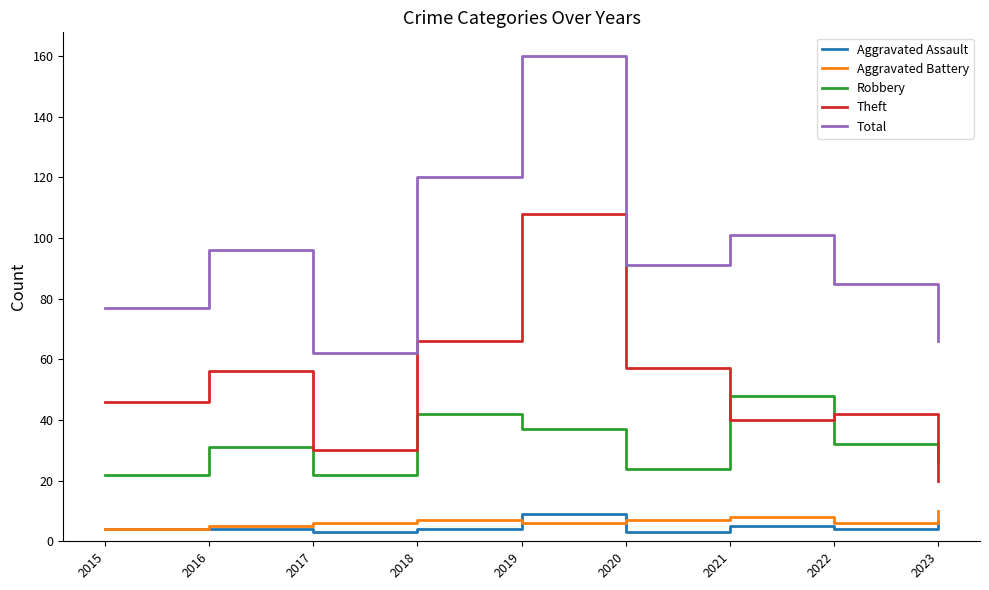

At which category is the sum across all series the highest?

2019